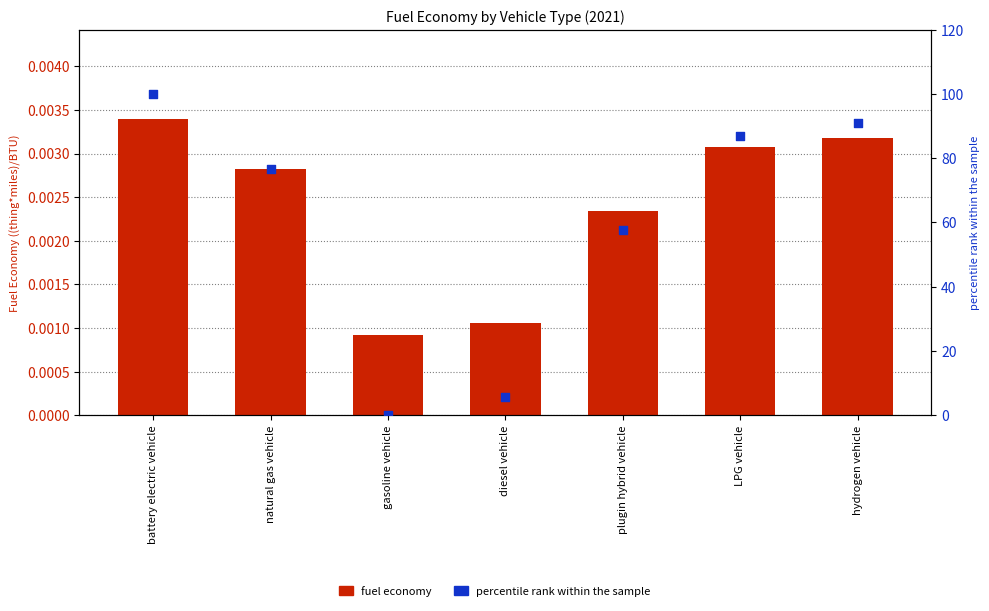

At which category is the sum across all series the highest?

battery electric vehicle